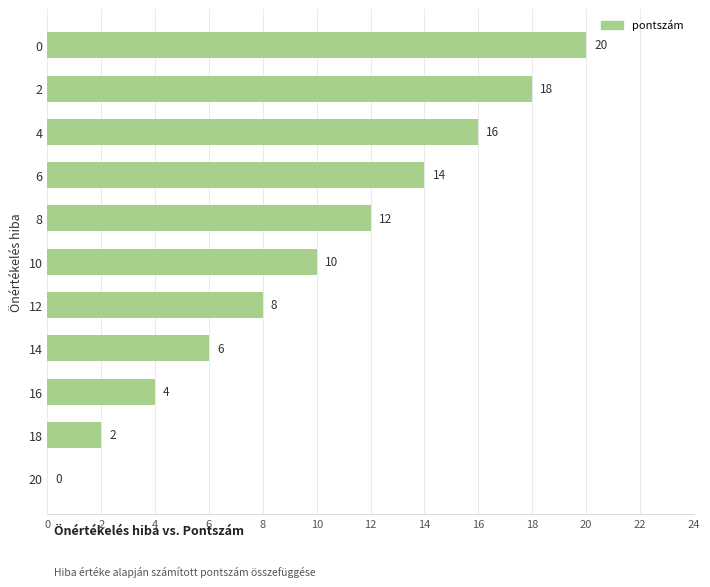

What is the maximum value shown in the chart?

20